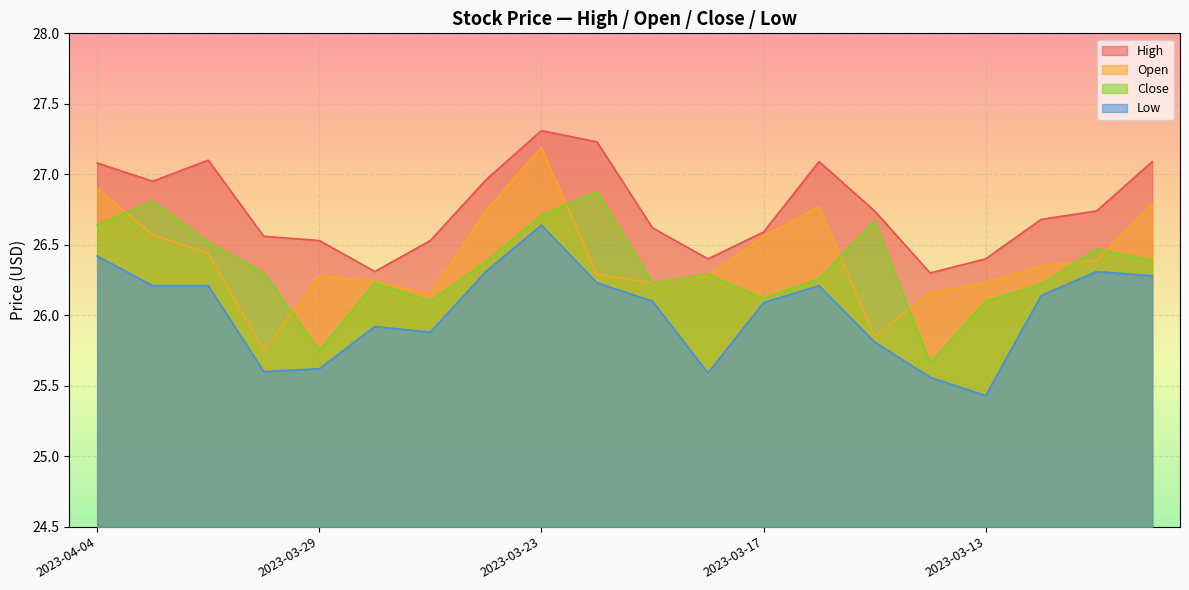

What are all the series names shown in the legend?

High, Open, Close, Low